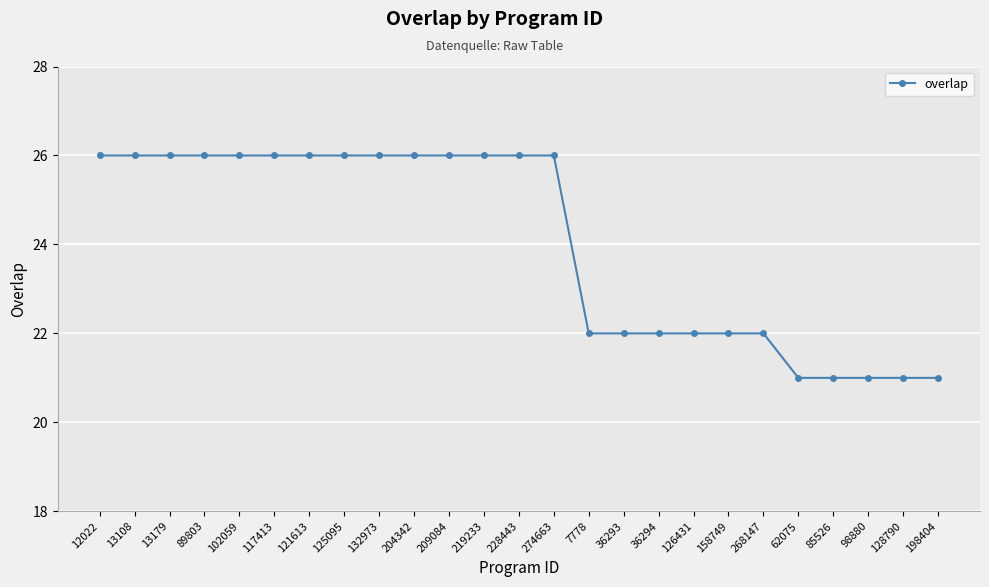

Reading right to left, transcribe all the data shown in this chart.

198404=21	128790=21	98880=21	85526=21	62075=21	268147=22	158749=22	126431=22	36294=22	36293=22	7778=22	274663=26	228443=26	219233=26	209084=26	204342=26	132973=26	125095=26	121613=26	117413=26	102059=26	89803=26	13179=26	13108=26	12022=26